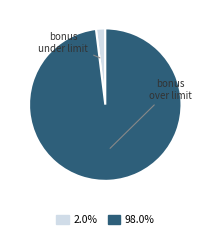

To the nearest percent, what is the average slice percentage?

50%